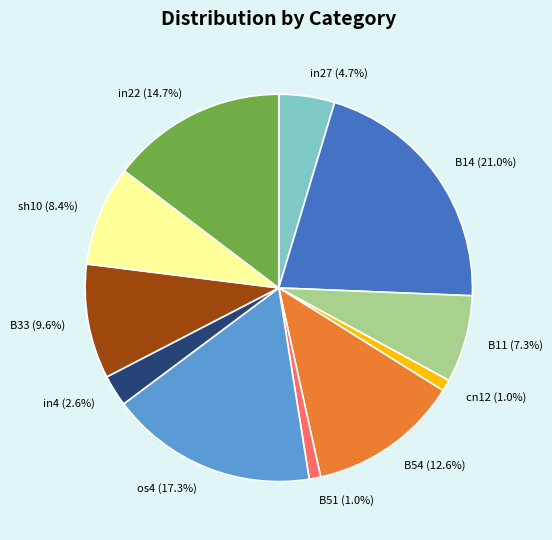

How many slices are in this pie chart?

11